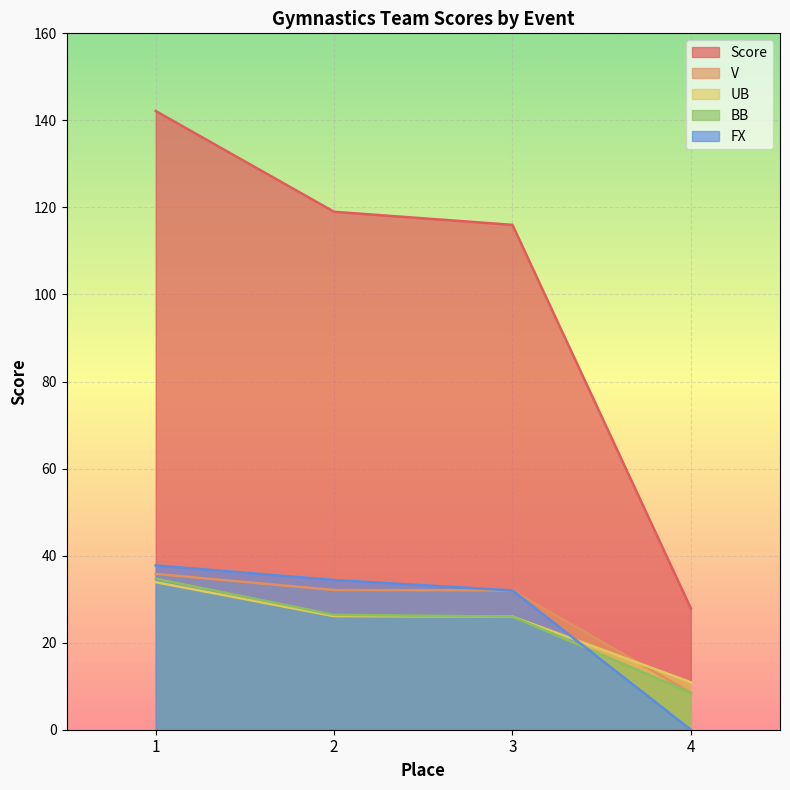

How many lines are shown in the chart?

5